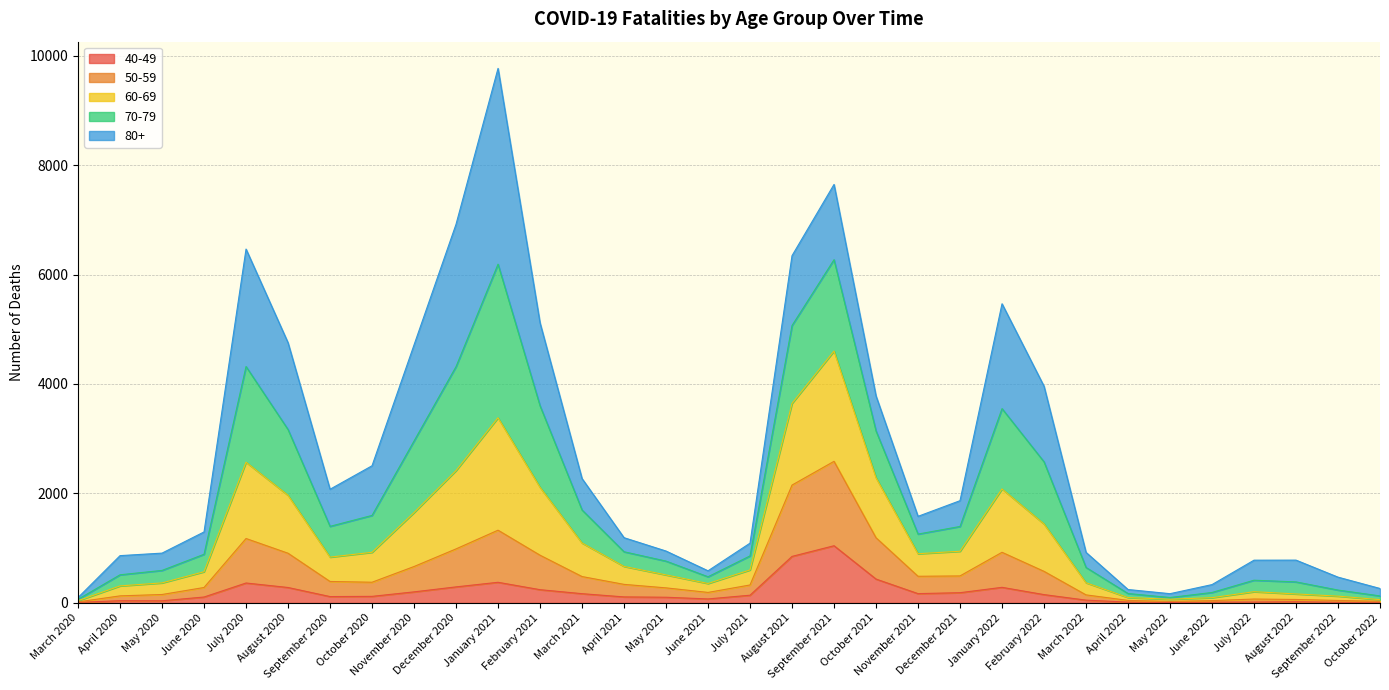

What is the label of the 9th point from the left?

November 2020